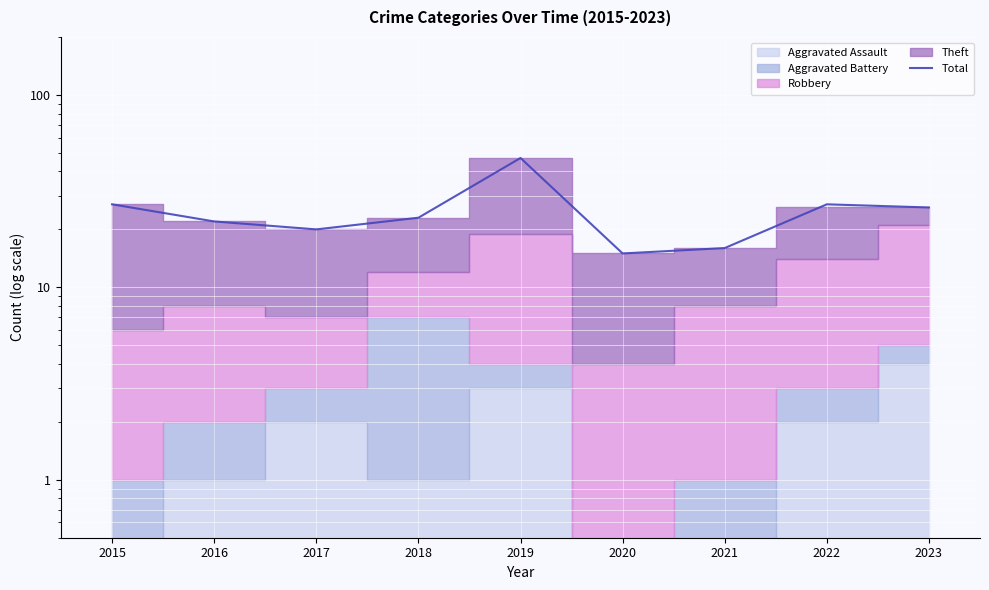

How many data points are above 23?

4